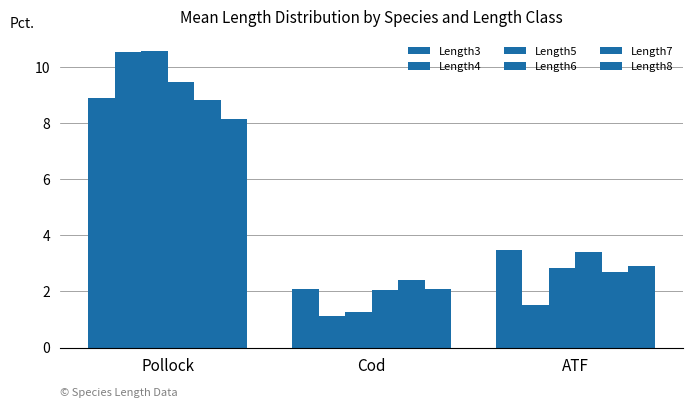

How many data points in Length5 are above 2?

2